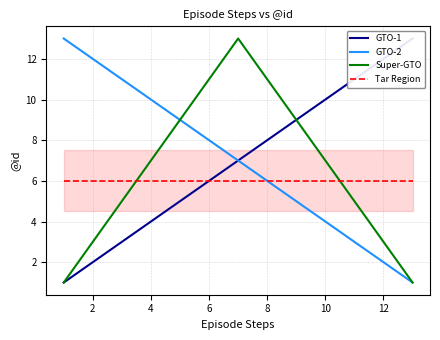

True or false: Tar Region has a value of 10 at 12.

False